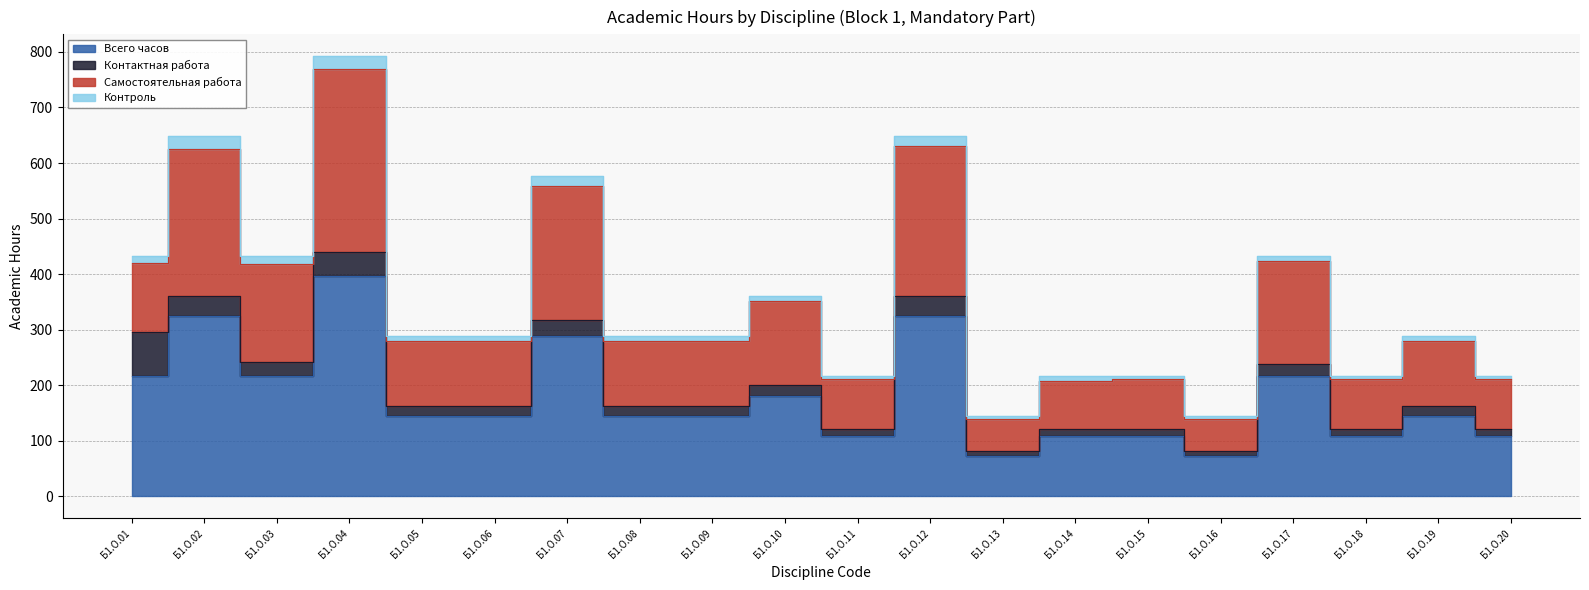

How many Всего часов values are between 108 and 216?

14